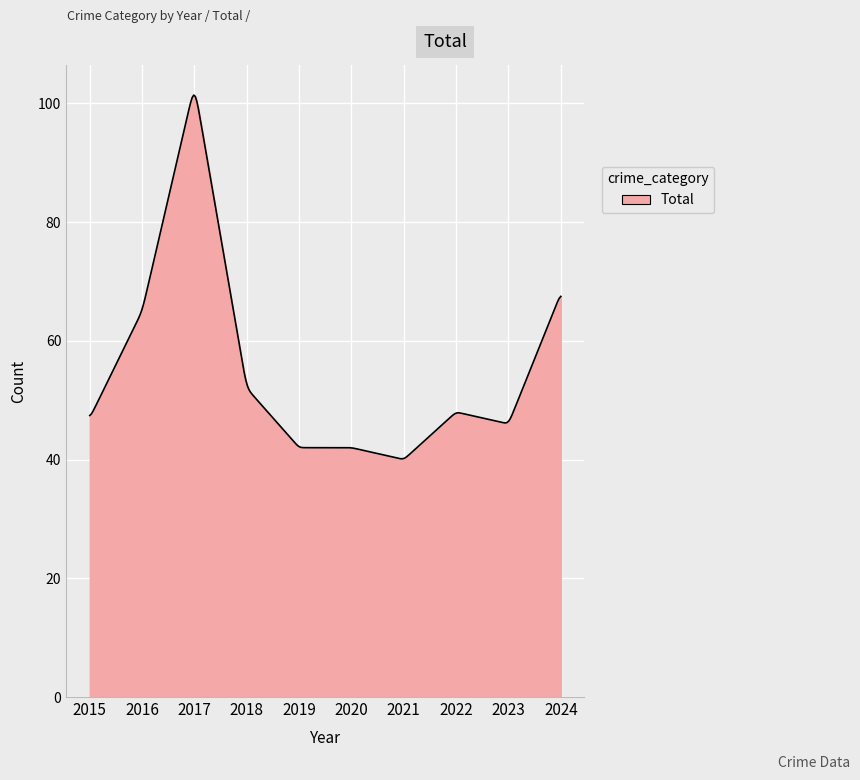

What is the minimum value shown in the chart?

40.1